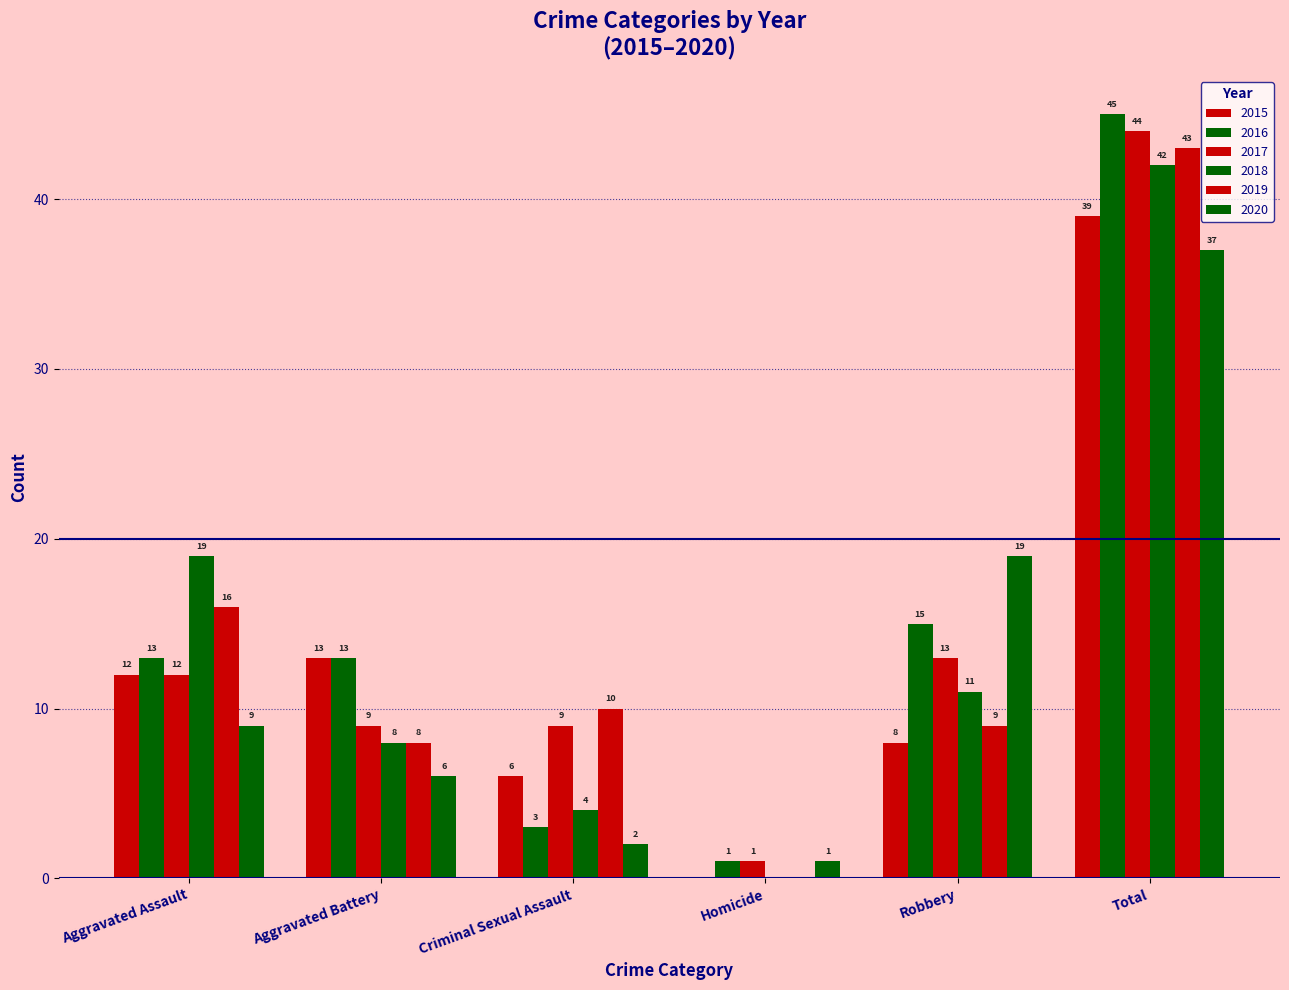

What is the greatest value displayed?

45